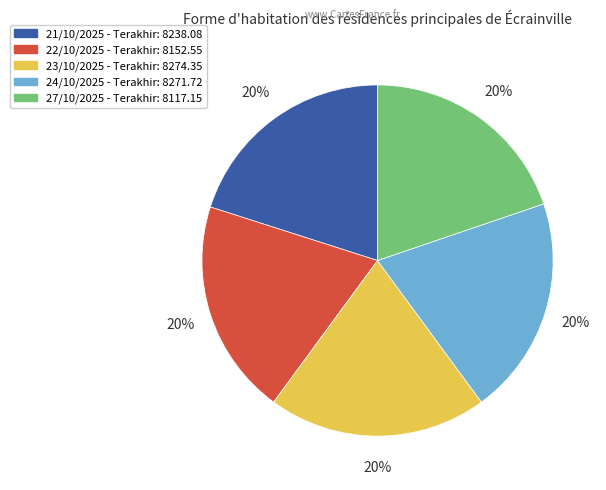

Do 24/10/2025 - Terakhir: 8271.72 and 27/10/2025 - Terakhir: 8117.15 together represent more than half of the pie?

No